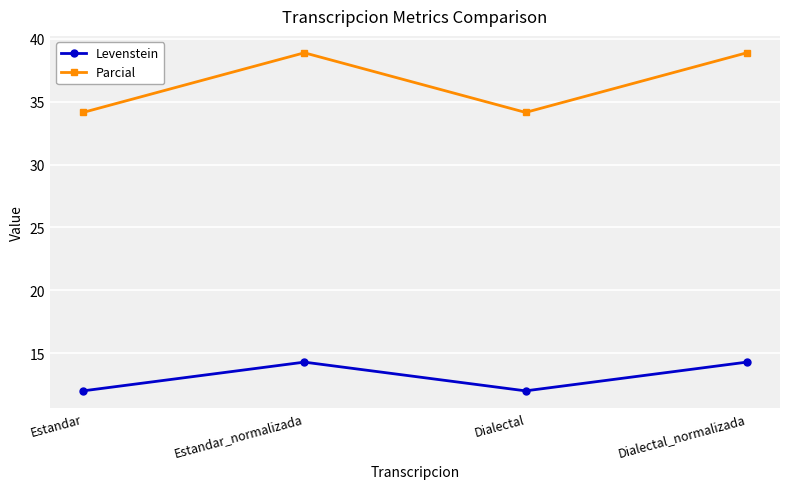

What is the label of the 4th point from the left?

Dialectal_normalizada